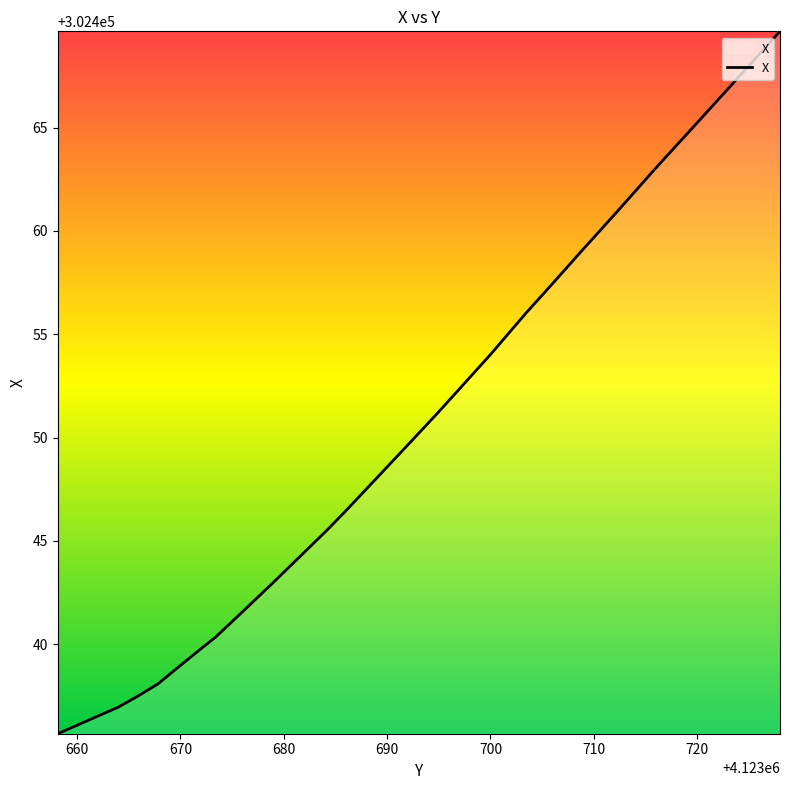

True or false: there are more than 1 points higher than both neighbors.

False